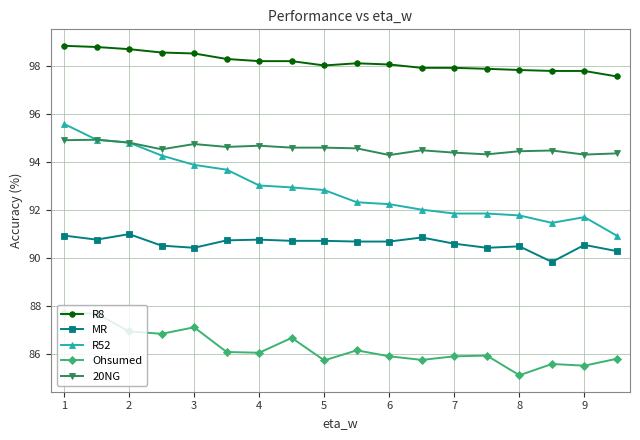

True or false: R8 and MR cross at least once.

False